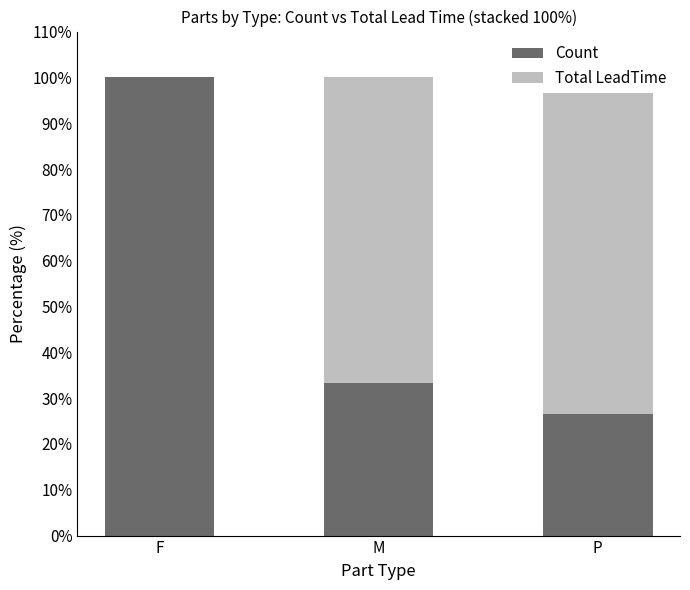

List the labels in order of Total LeadTime value, smallest first.

F, M, P